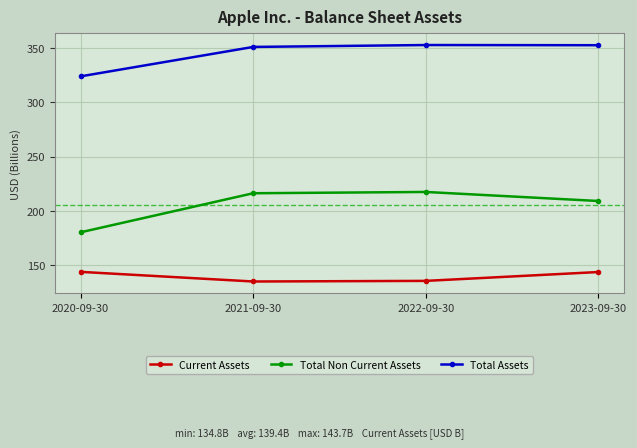

At how many categories does at least one series exceed 282?

4